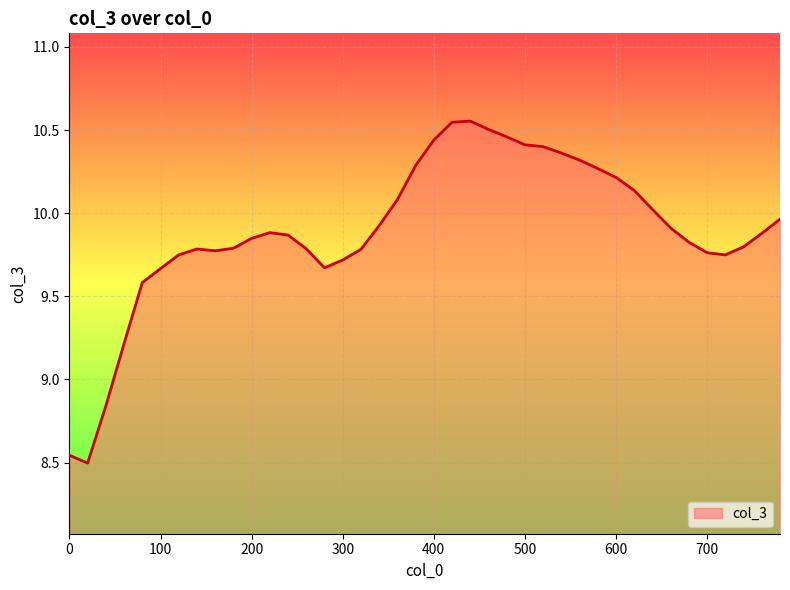

At which label is the value closest to 9?

40